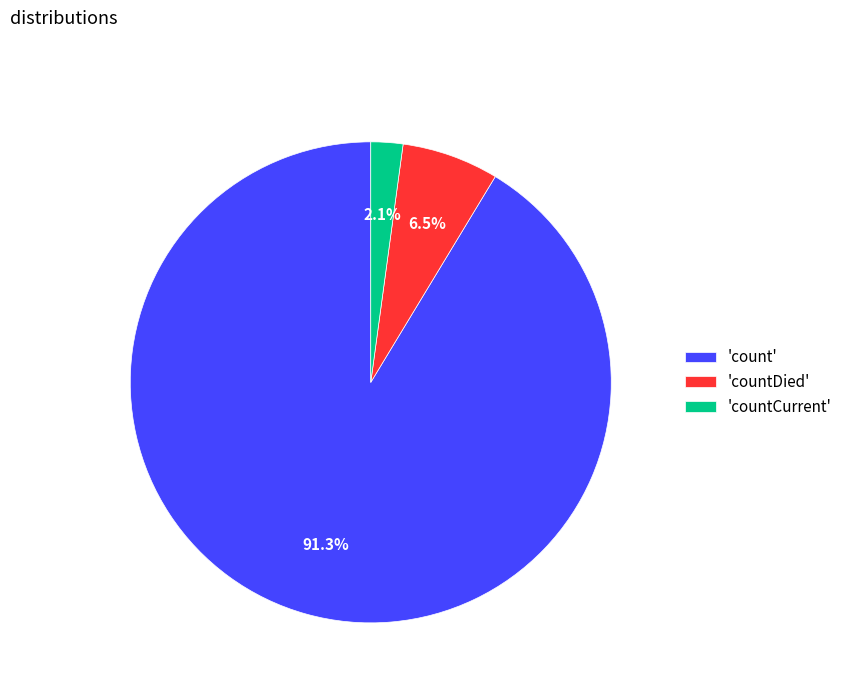

What is the smallest slice in the pie chart?

'countCurrent'